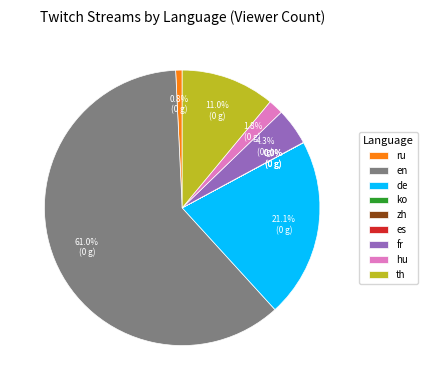

What is the ratio of the value at hu to the value at th?

0.2